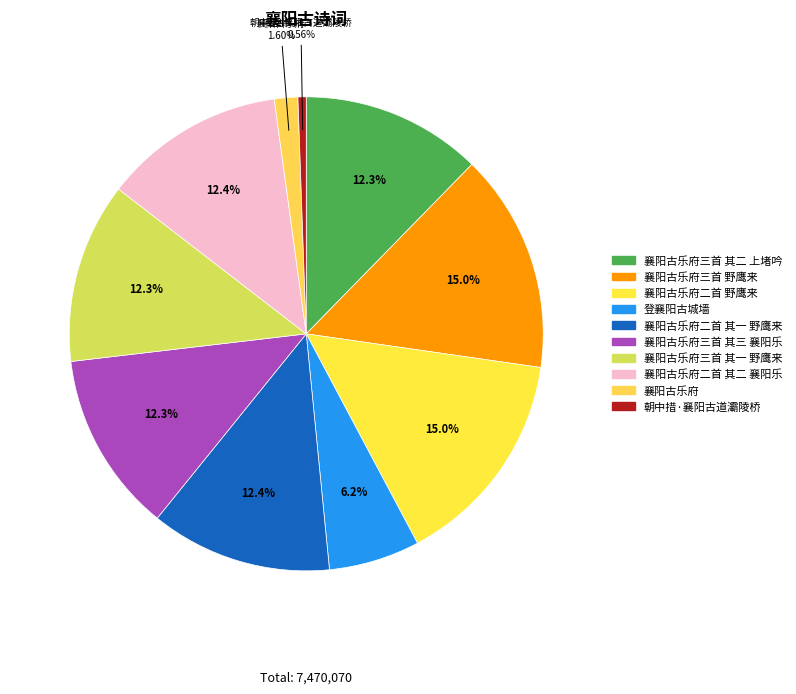

Does any single category account for the majority?

No